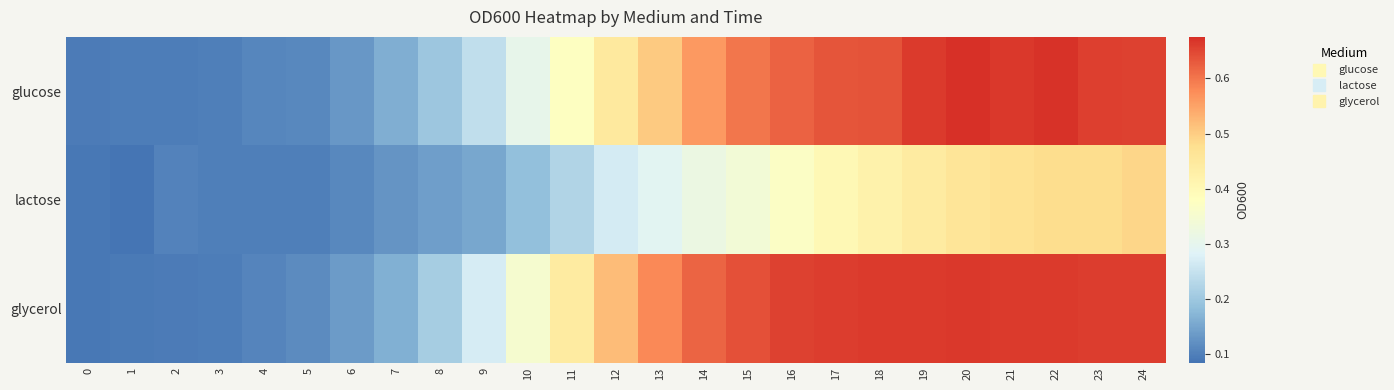

What is the spread (max minus min) of values at 19?

0.2